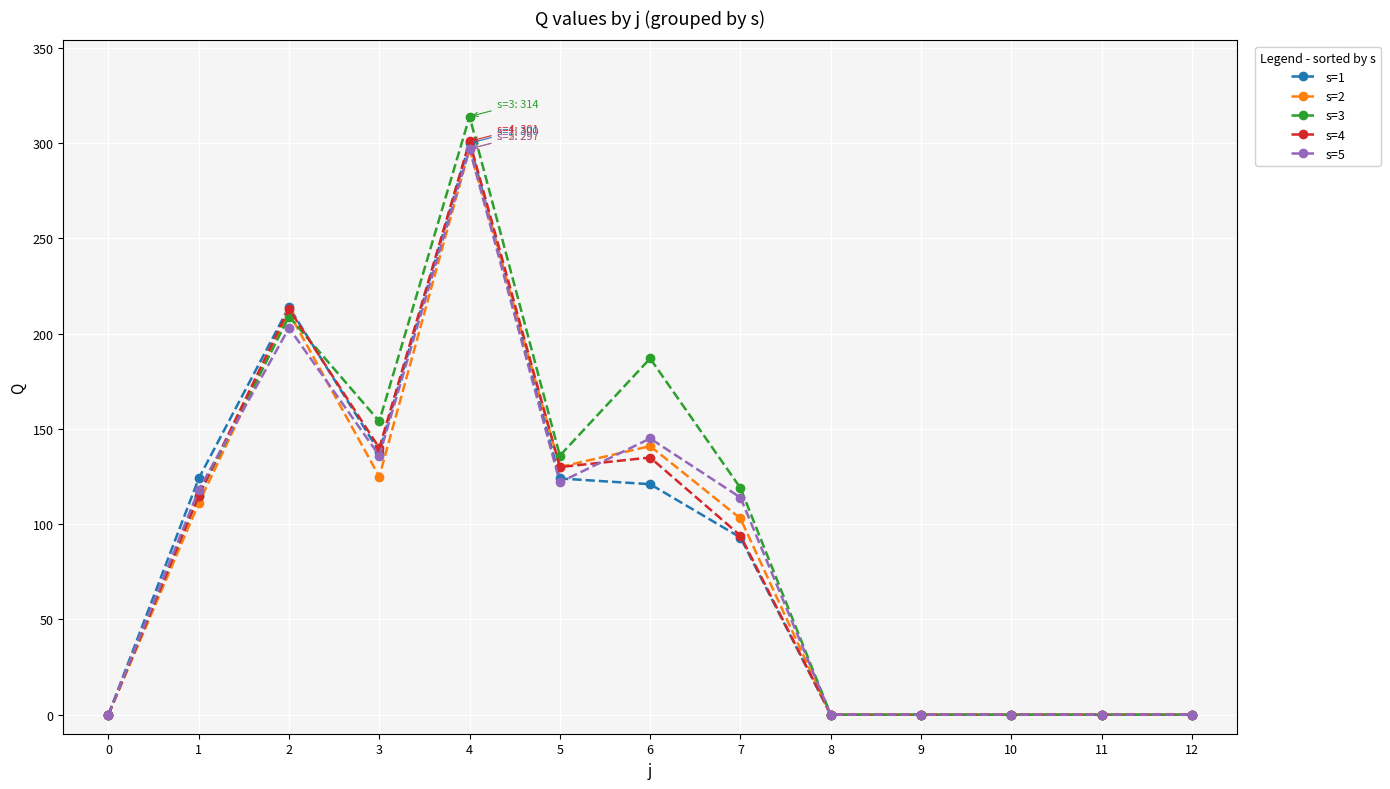

What is the total value across all series at 7?

523